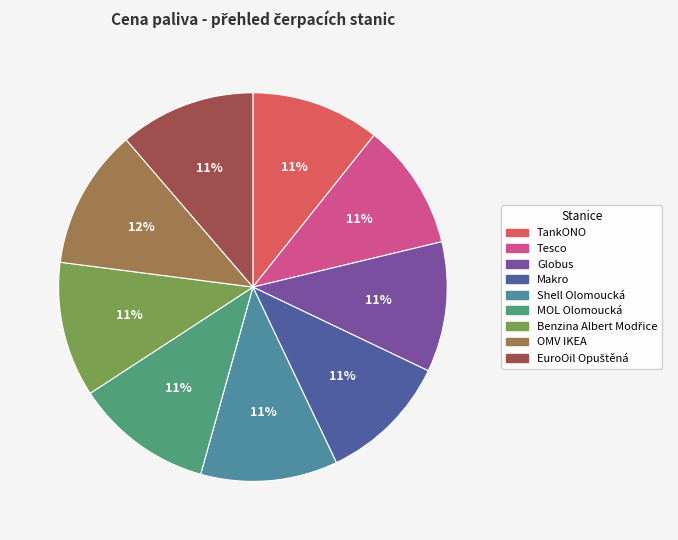

To the nearest percent, what portion does Makro represent?

11%